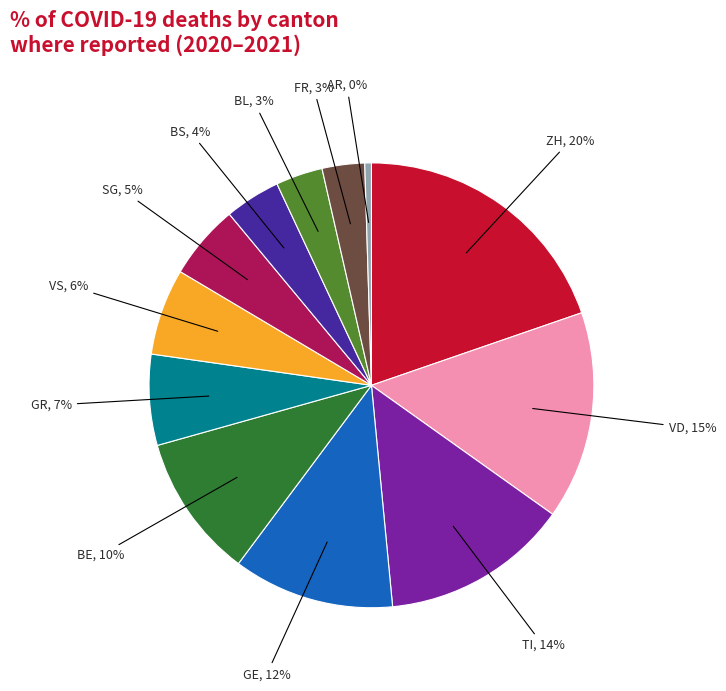

Between TI and VD, which is larger?

VD